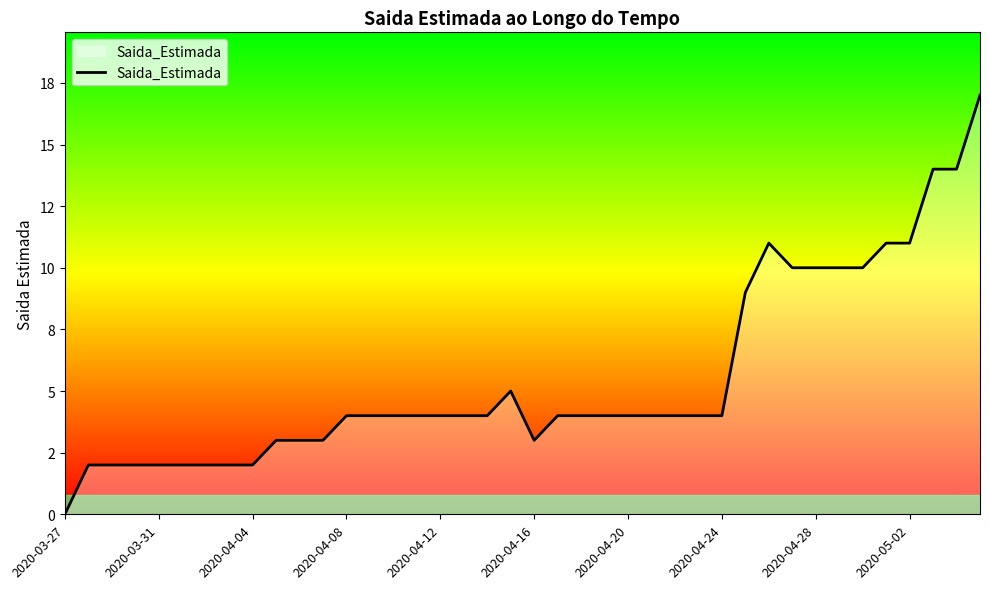

Does the chart display data point markers on the line(s)?

No